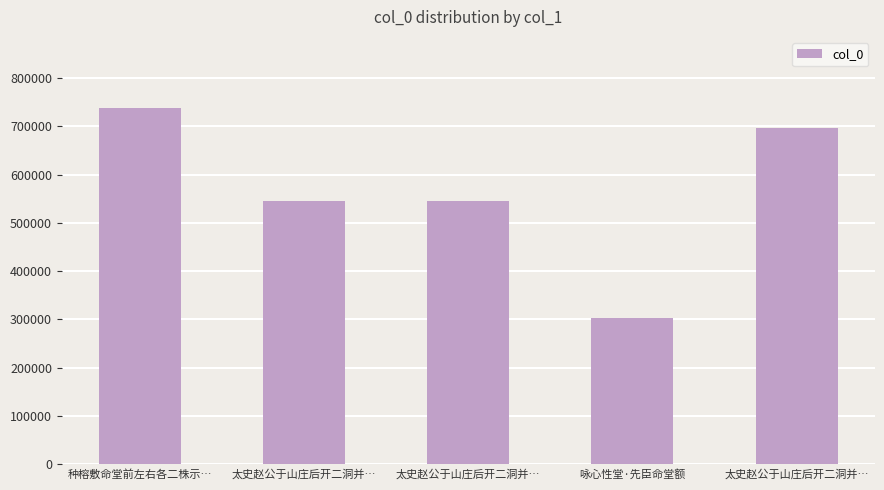

How many data points does each series have?

5